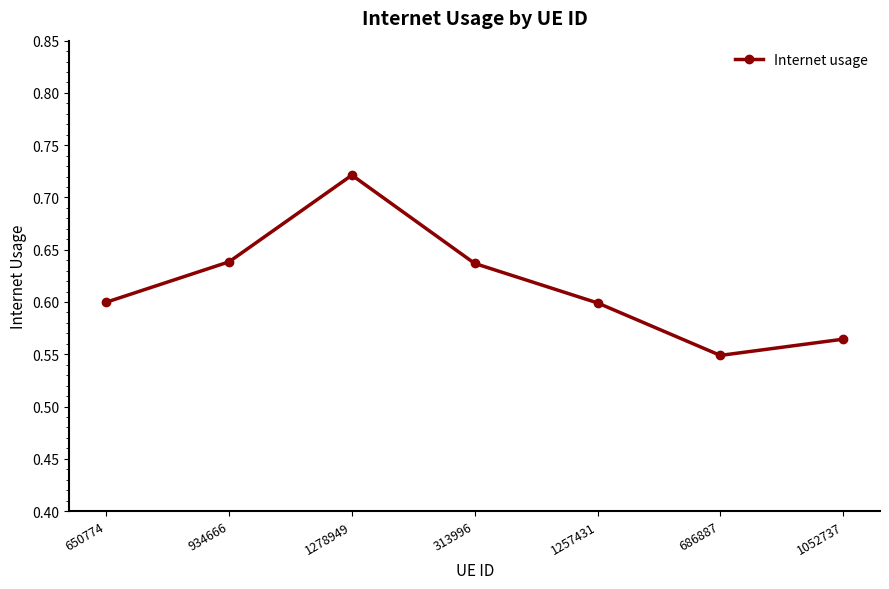

At which category does the chart reach its peak across all series?

1278949